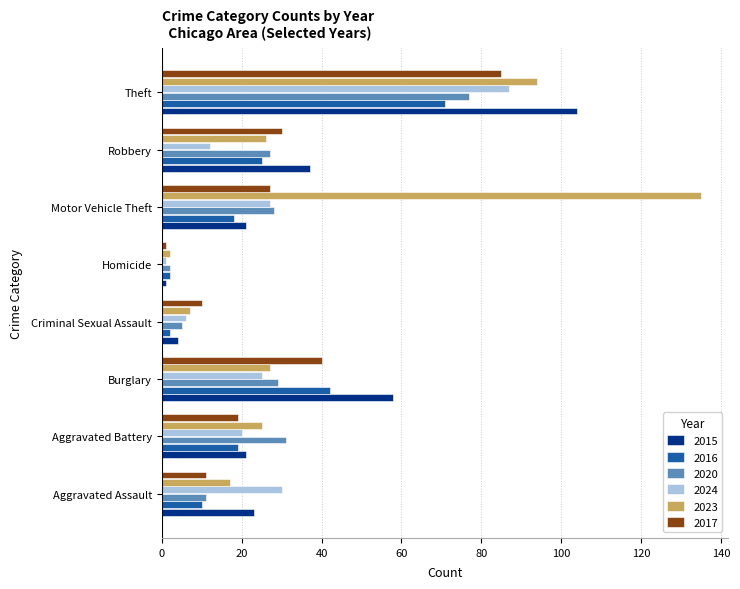

Is the value of 2016 at Aggravated Assault greater than the value of 2015 at Theft?

No